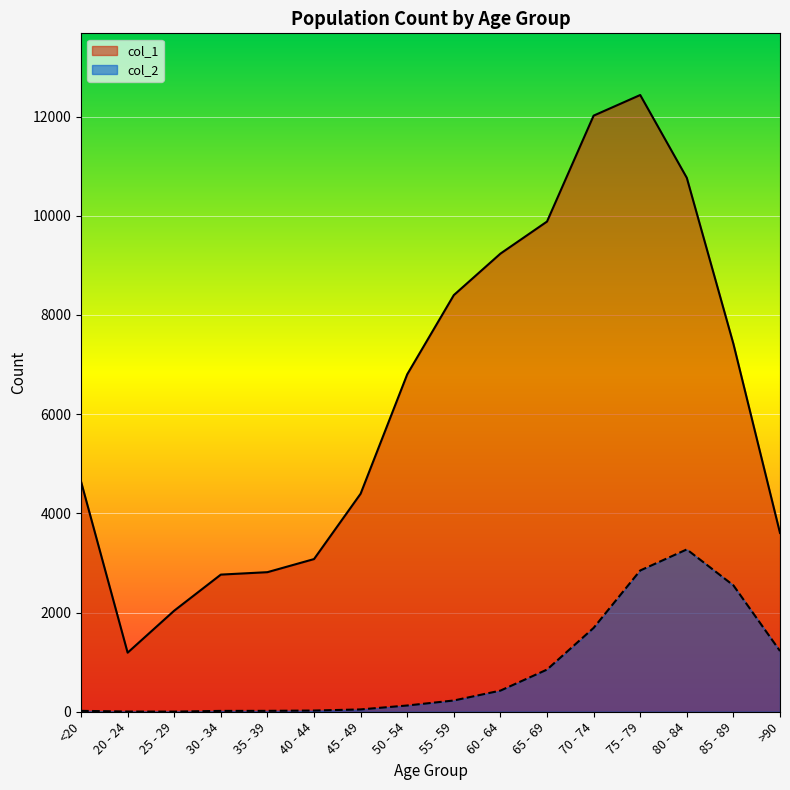

How many categories are shown in the chart?

16